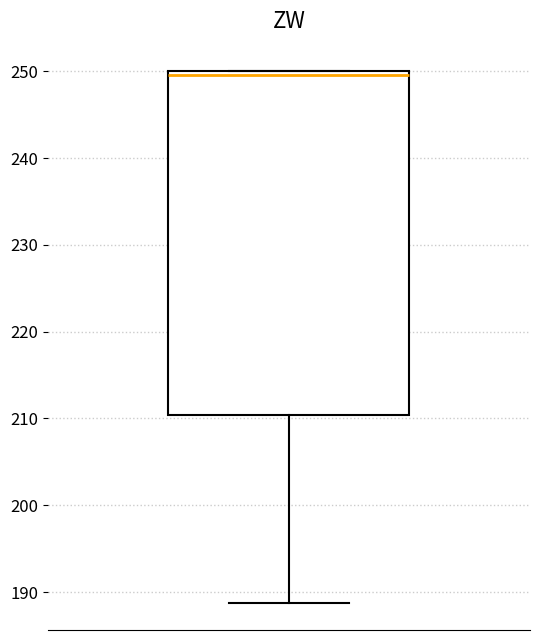

Transcribe this box plot: give where the median line is, the range the box spans, and where the two whiskers end, as read against the y-axis. The values are not printed on the chart, so give them approximately, as read against the axis.

median 250 (just below the box's upper edge), box 210 to 250, whiskers 189 to 250